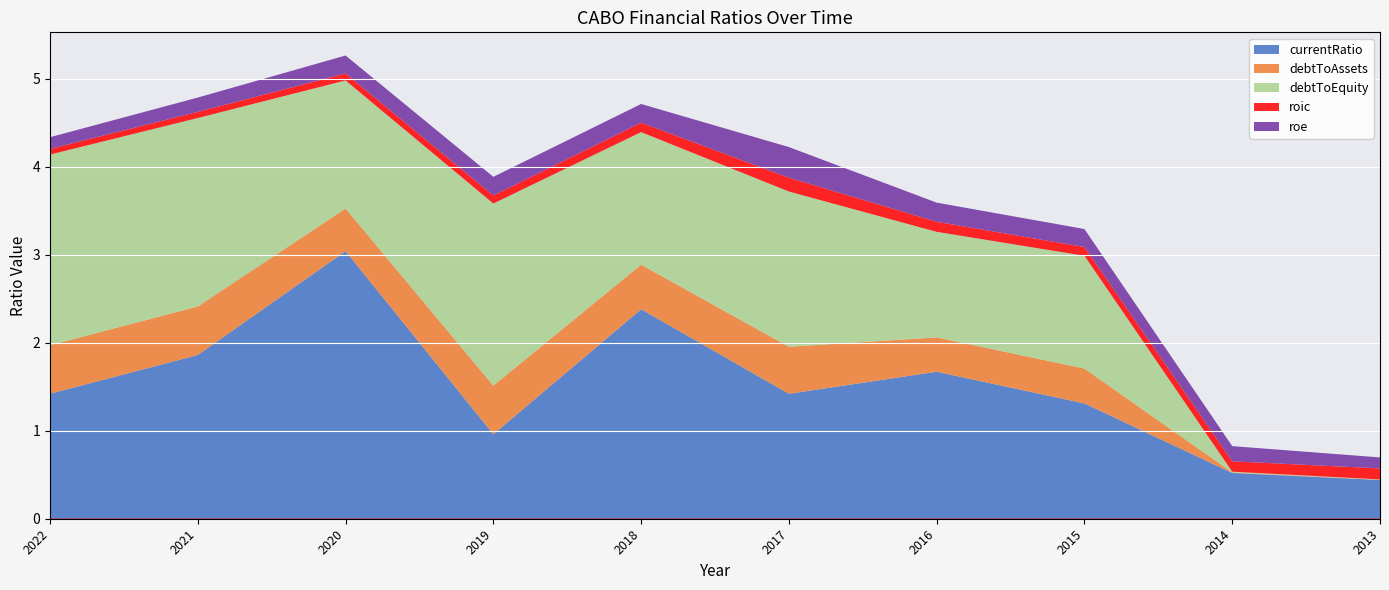

The roe series shows 0.2 at 2014. True or false?

True